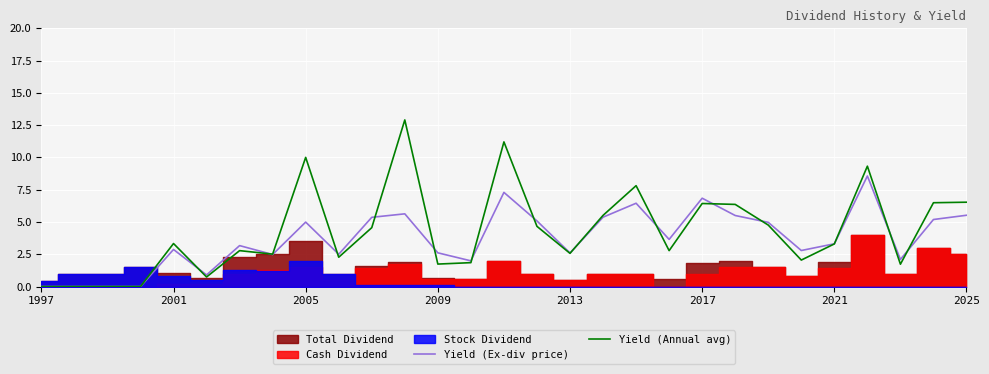

In Yield (Ex-div price), how many points are lower than both neighbors (excluding endpoints)?

8